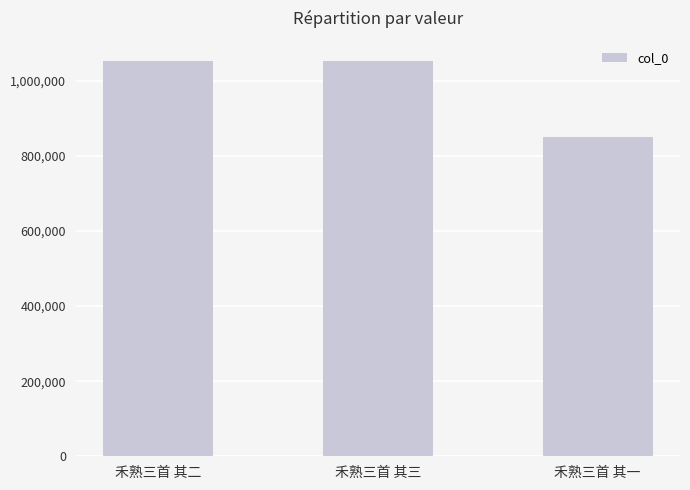

What is the change in value from 禾熟三首 其三 to 禾熟三首 其一?

-203940